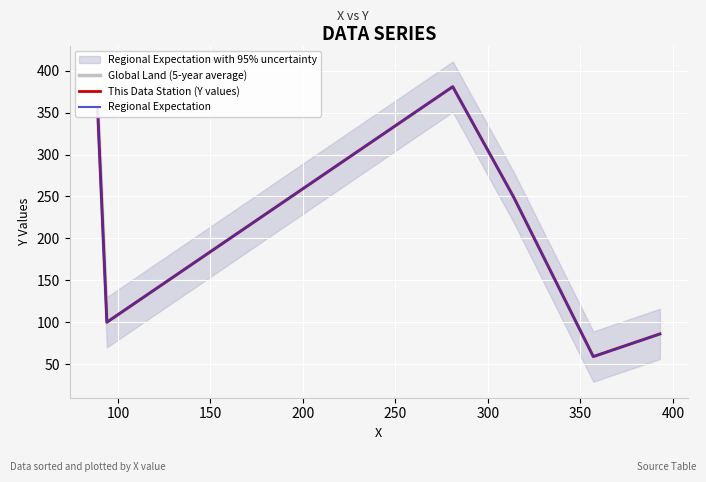

At how many categories does at least one series exceed 347?

2